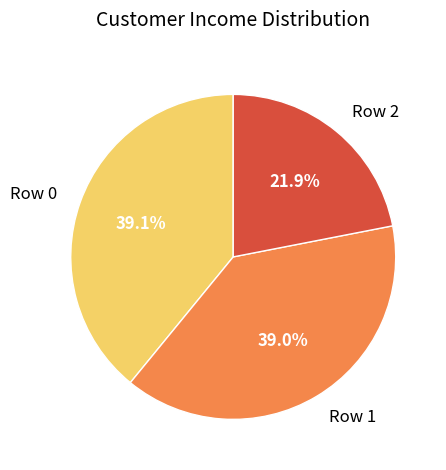

Combined, what portion of the pie is Row 1 and Row 2?

60.9%